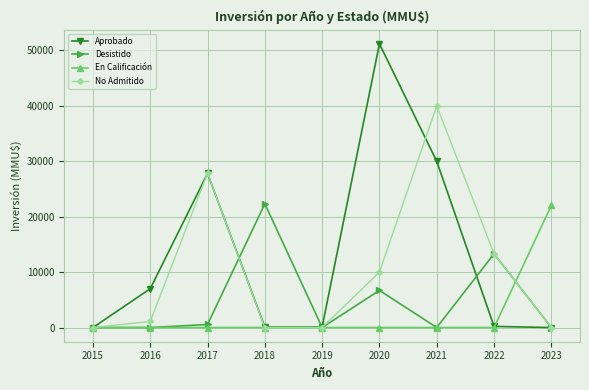

At which category is the sum across all series the highest?

2021